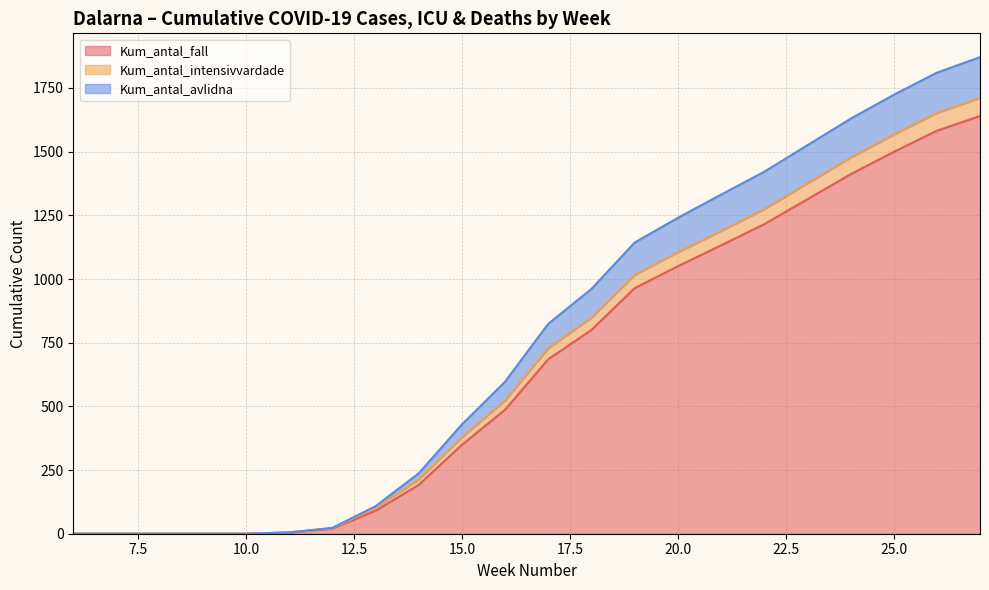

What are all the series names shown in the legend?

Kum_antal_fall, Kum_antal_intensivvardade, Kum_antal_avlidna